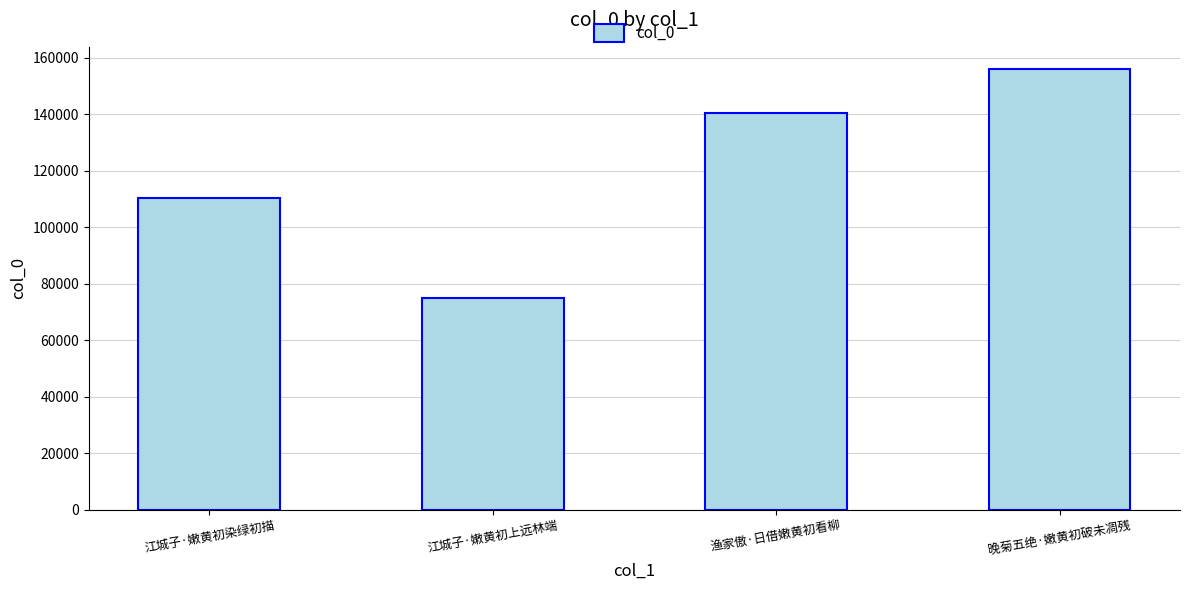

List the labels in order of value, largest first.

晚菊五绝·嫩黄初破未凋残, 渔家傲·日借嫩黄初看柳, 江城子·嫩黄初染绿初描, 江城子·嫩黄初上远林端